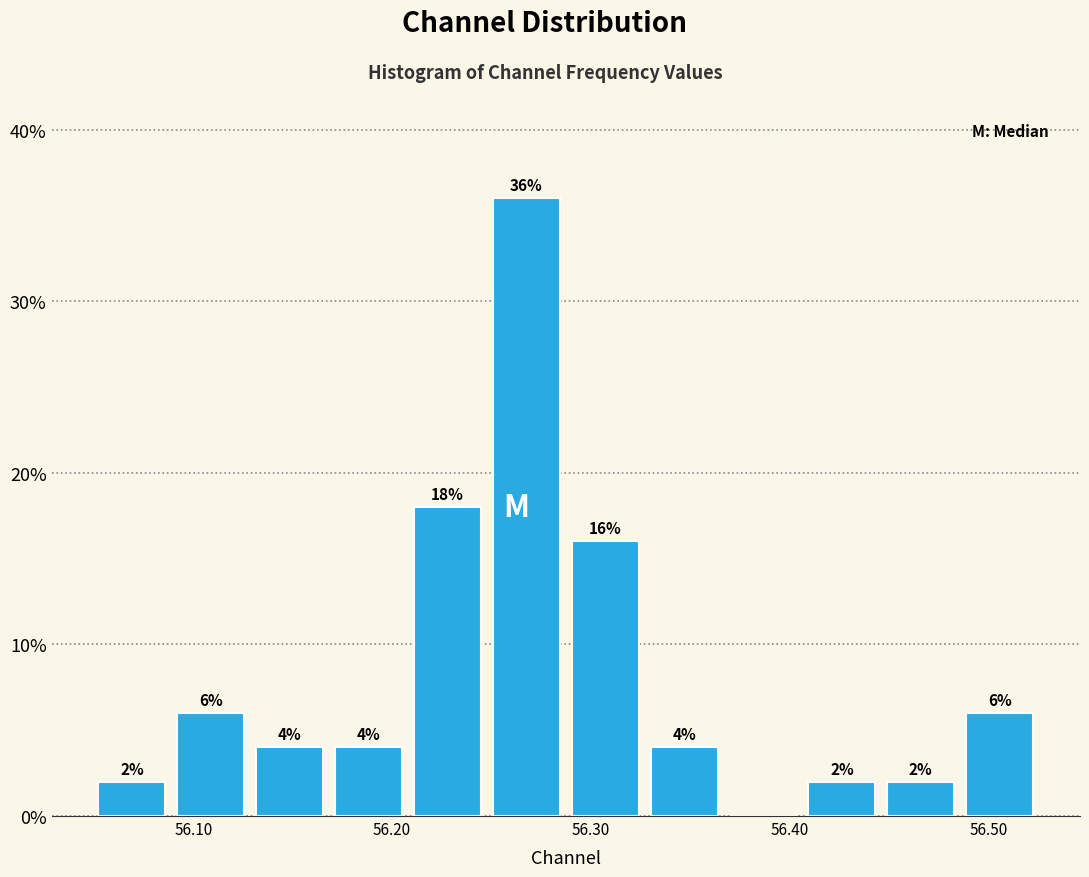

Around what value on the x-axis is the tallest bar? Give the approximate position of its centre, as read against the axis.

56.27